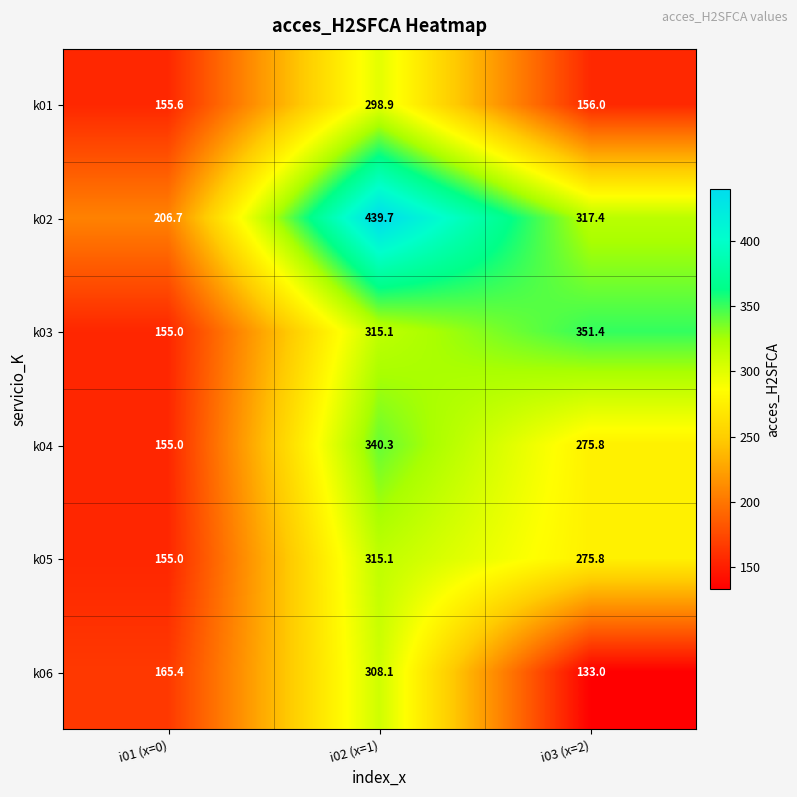

At which category is the sum across all series the highest?

i02 (x=1)